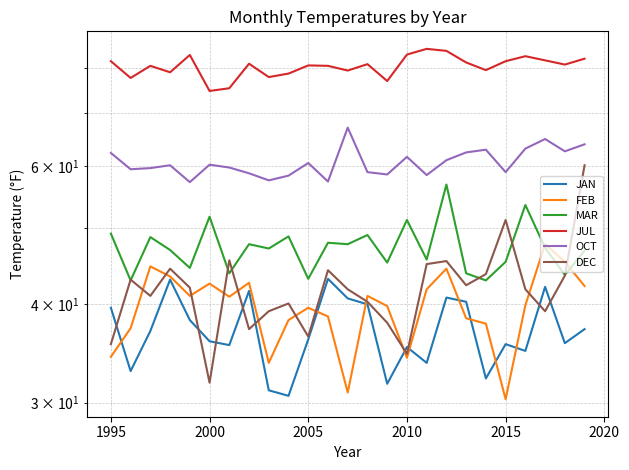

How many lines are shown in the chart?

6